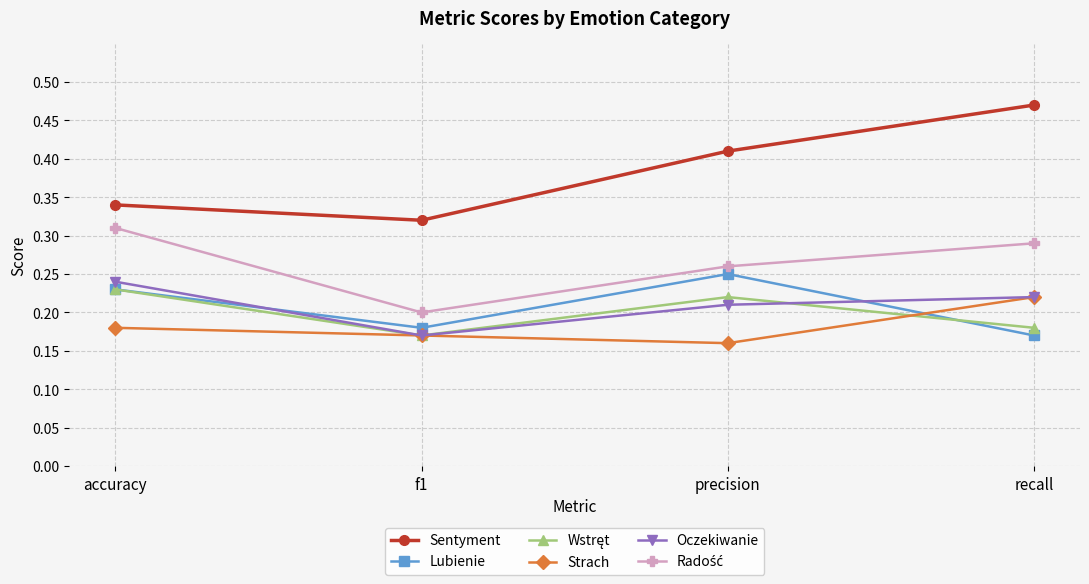

Which series has the widest spread of values?

Sentyment